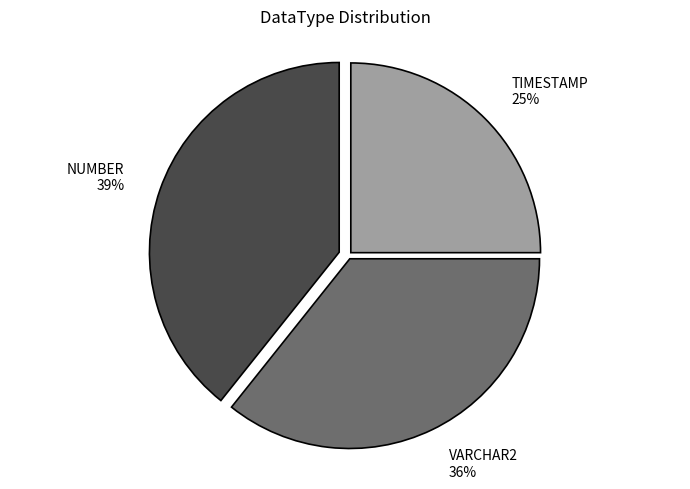

Which slice is the smallest?

TIMESTAMP